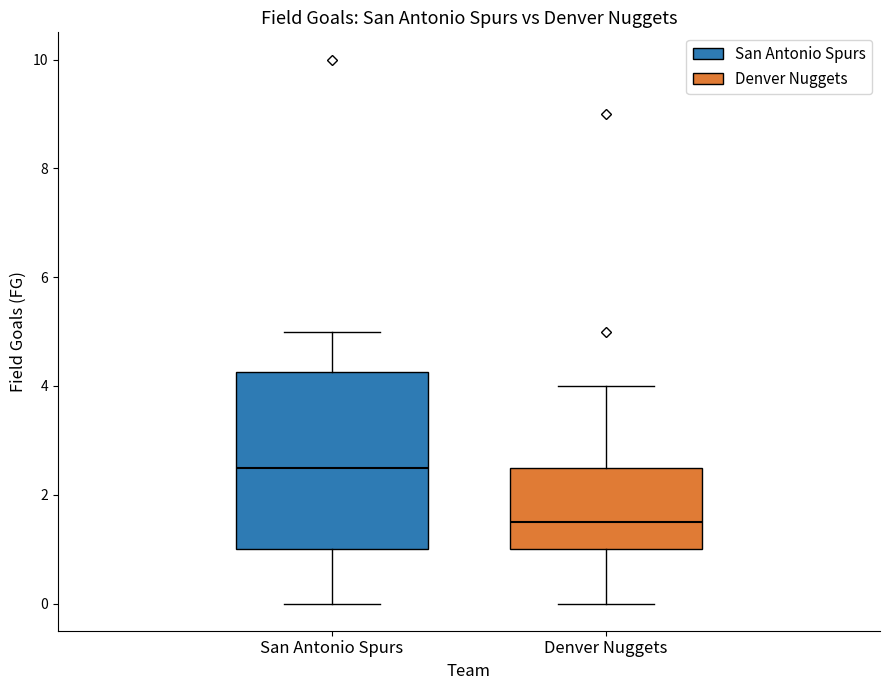

Where is the upper edge of the box for San Antonio Spurs on the y-axis? The values are not printed on the chart, so give them approximately, as read against the axis.

4.2